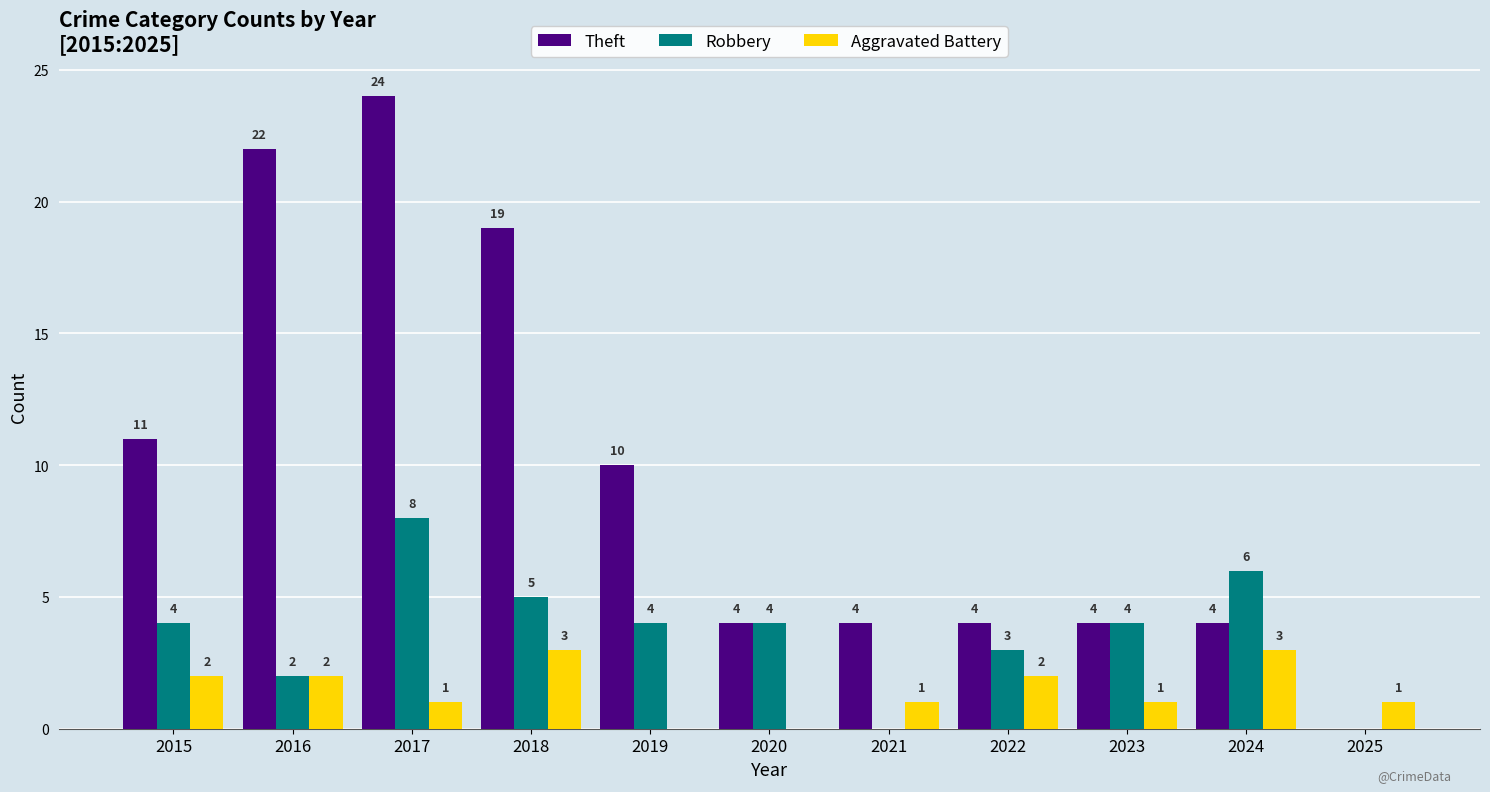

Reading left to right, what are all the values shown in this chart?

Theft: 2015=11	2016=22	2017=24	2018=19	2019=10	2020=4	2021=4	2022=4	2023=4	2024=4	2025=0
Robbery: 2015=4	2016=2	2017=8	2018=5	2019=4	2020=4	2021=0	2022=3	2023=4	2024=6	2025=0
Aggravated Battery: 2015=2	2016=2	2017=1	2018=3	2019=0	2020=0	2021=1	2022=2	2023=1	2024=3	2025=1